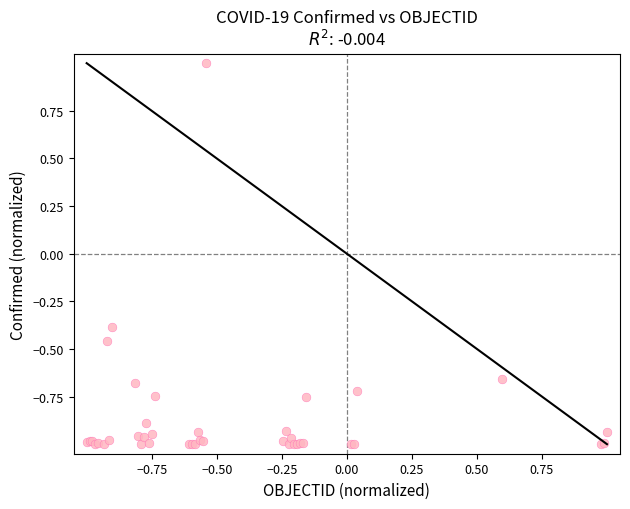

What Y value in the scatter plot is closest to 0?

-0.4